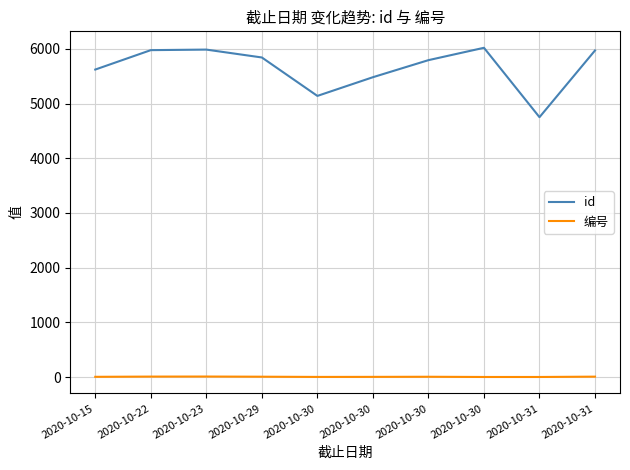

How many lines are shown in the chart?

2